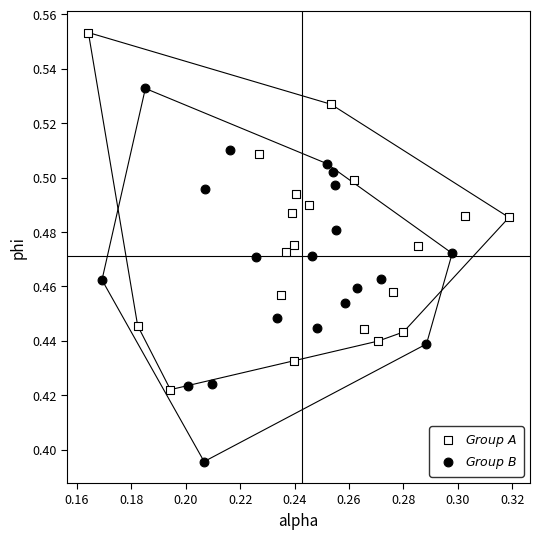

What are all the series names shown in the legend?

$\it{Group\ A}$, $\it{Group\ B}$